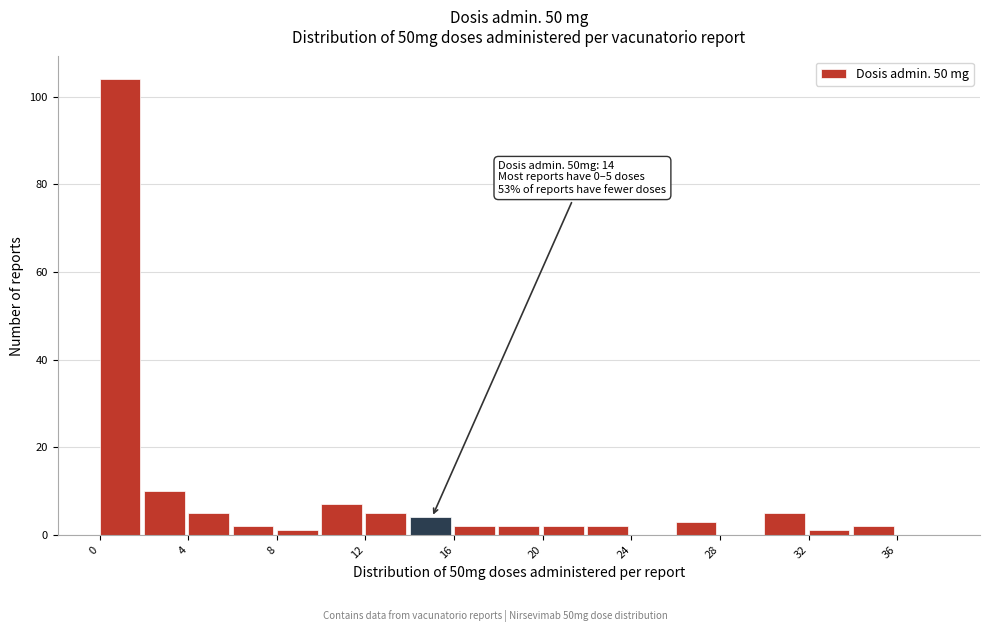

Over which range of the x-axis is the bar tallest?

0 to 2